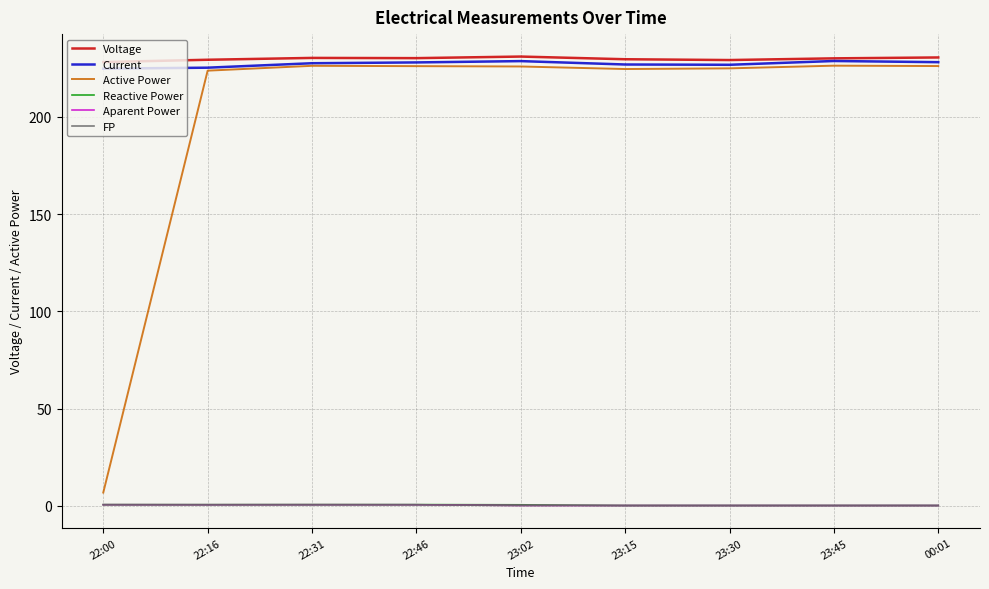

What is the maximum value shown in the chart?

231.0